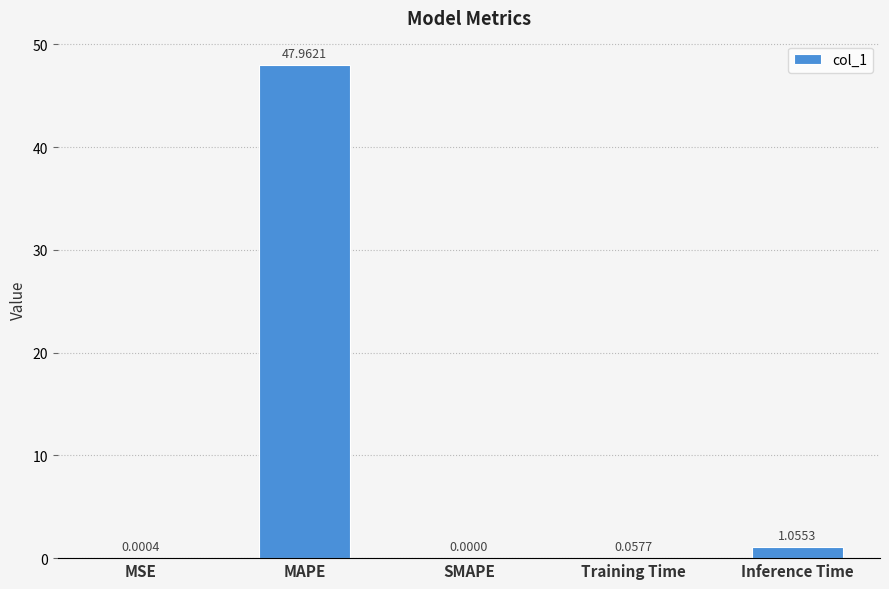

Which has a higher value, MSE or MAPE?

MAPE